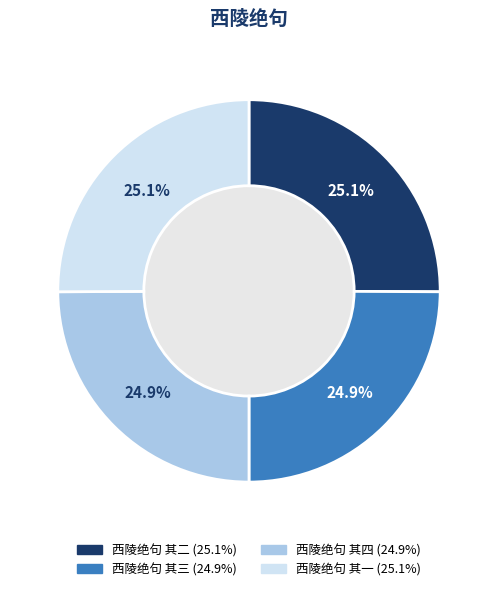

What is the ratio of the value at 西陵绝句 其一 to the value at 西陵绝句 其二?

1.0